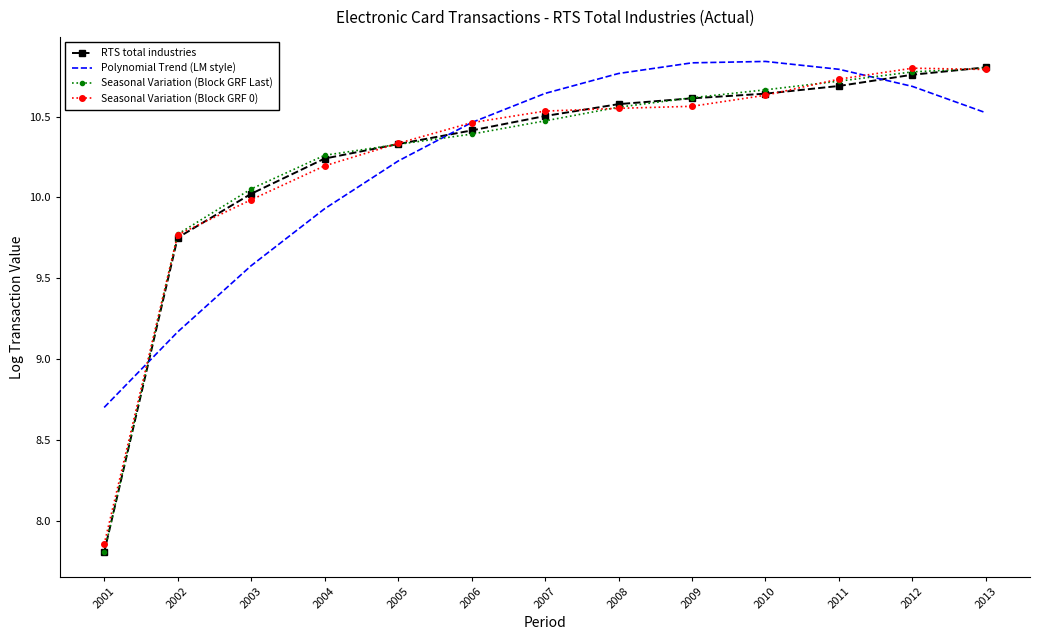

What is the minimum value for Polynomial Trend (LM style)?

8.7